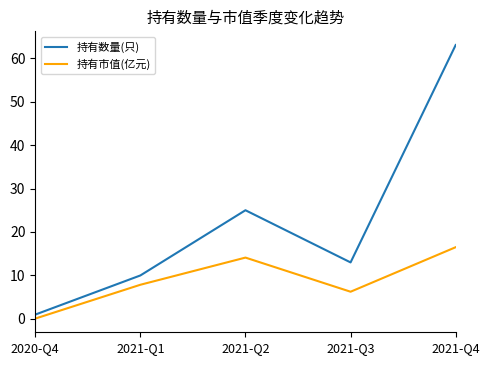

How many distinct data groups are displayed?

2